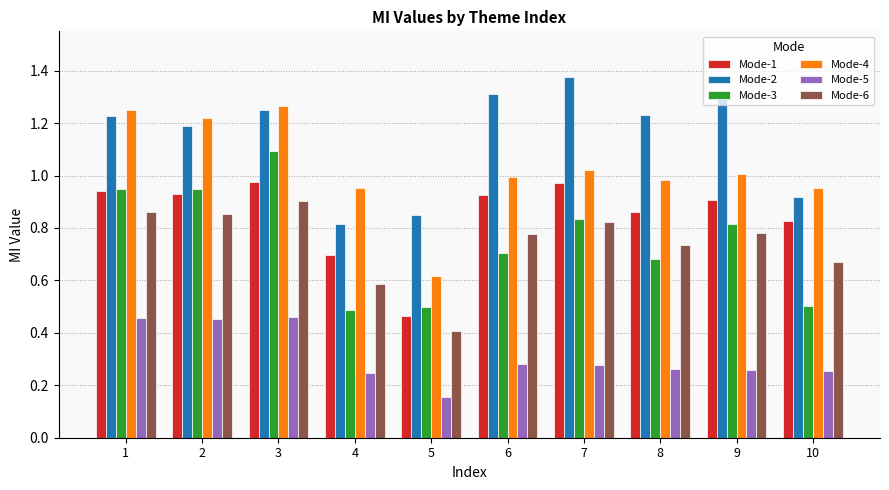

Which series changed the most between 1 and 6?

Mode-4